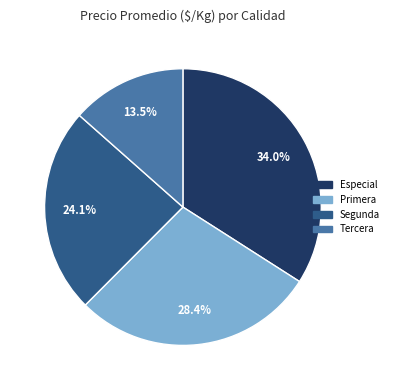

Is there a majority slice in this chart?

No